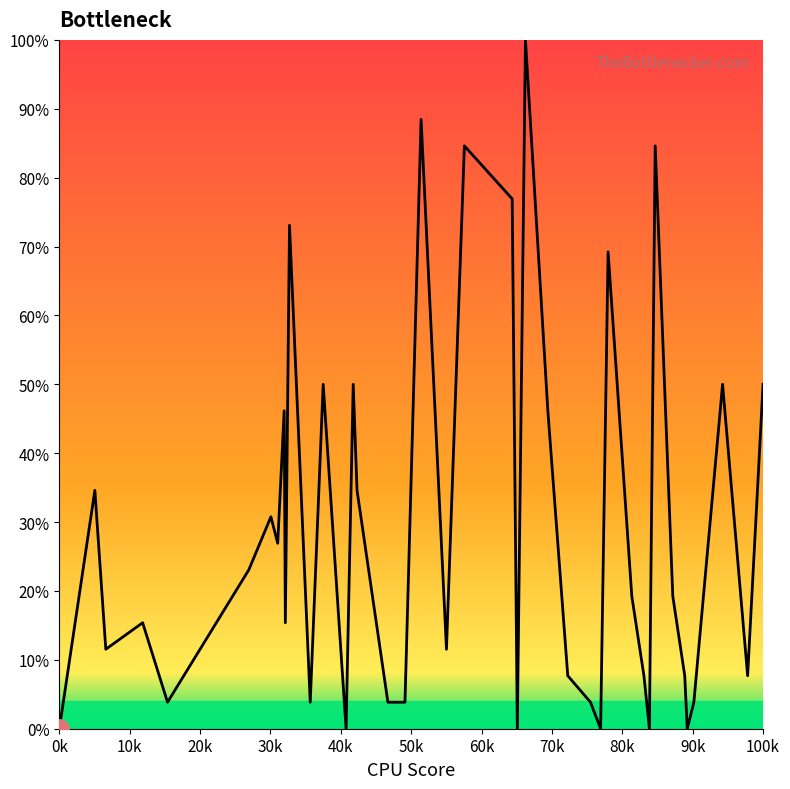

What is the greatest value displayed?

100.0